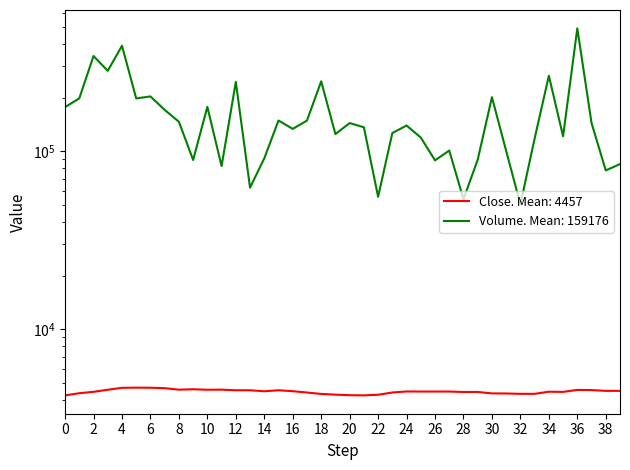

How many interior local peaks does the Volume series have?

13